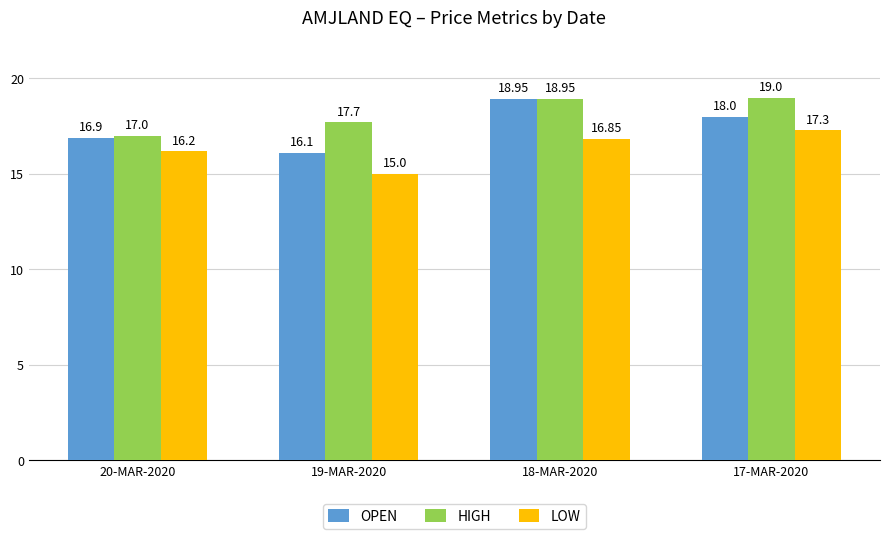

What is the total value across all series at 17-MAR-2020?

54.3